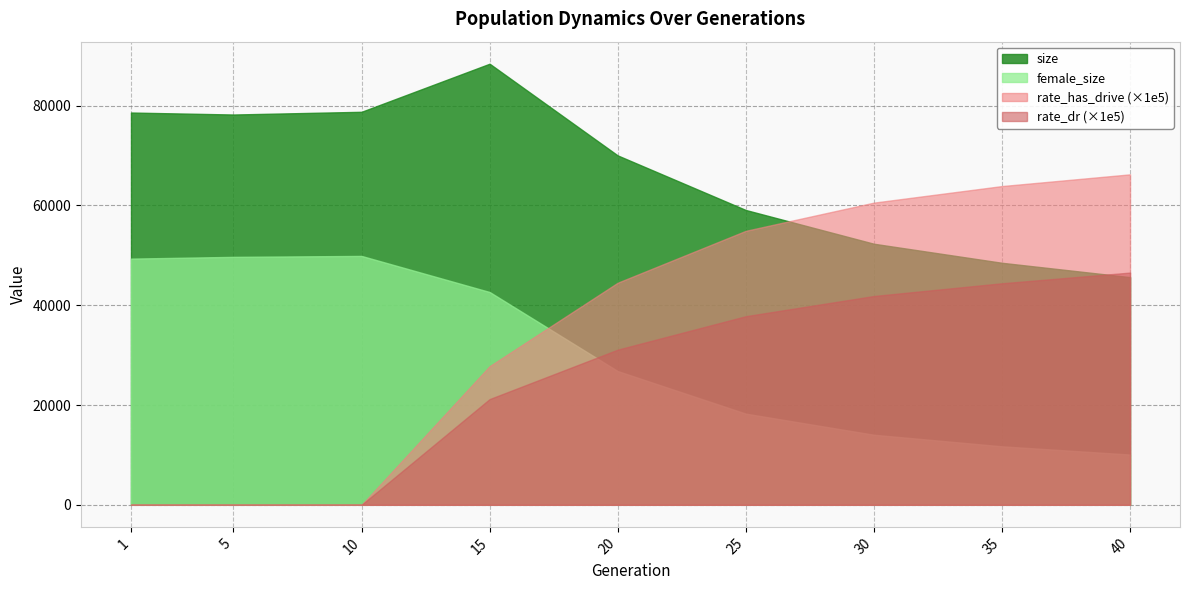

Reading left to right, extract all data points from this chart.

size: 1=78623.0	5=78227.0	10=78771.0	15=88408.0	20=70029.0	25=59090.0	30=52326.0	35=48508.0	40=45631.0
female_size: 1=49346.0	5=49698.0	10=49886.0	15=42656.0	20=26806.0	25=18271.0	30=14041.0	35=11721.0	40=10072.0
rate_dr: 1=0.0	5=0.0	10=0.0	15=0.2	20=0.3	25=0.4	30=0.4	35=0.4	40=0.5
rate_has_drive: 1=0.0	5=0.0	10=0.0	15=0.3	20=0.4	25=0.5	30=0.6	35=0.6	40=0.7